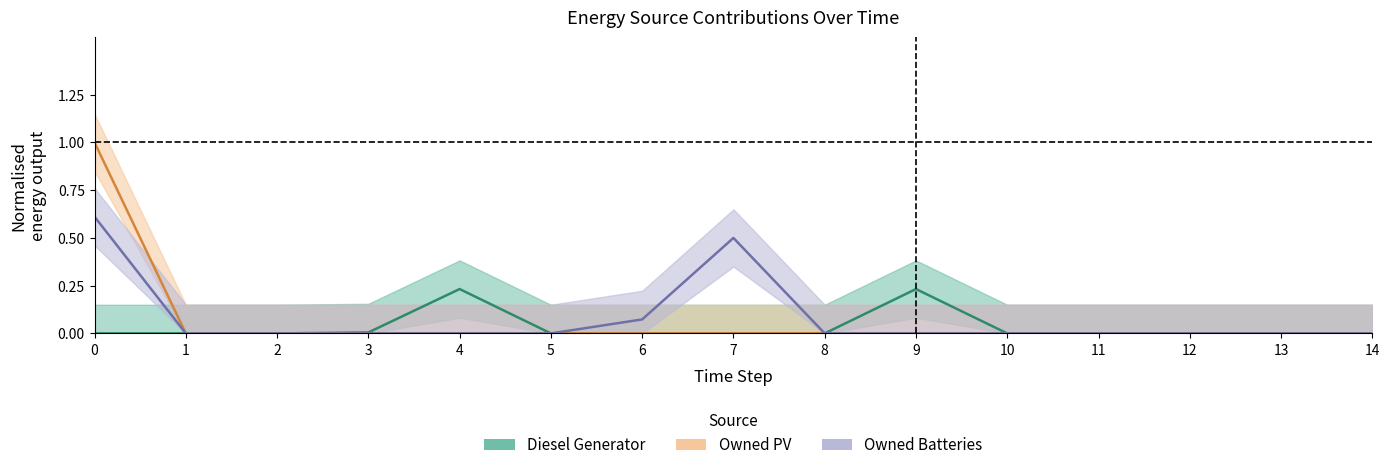

Which series changed the most between 5 and 14?

Diesel Generator